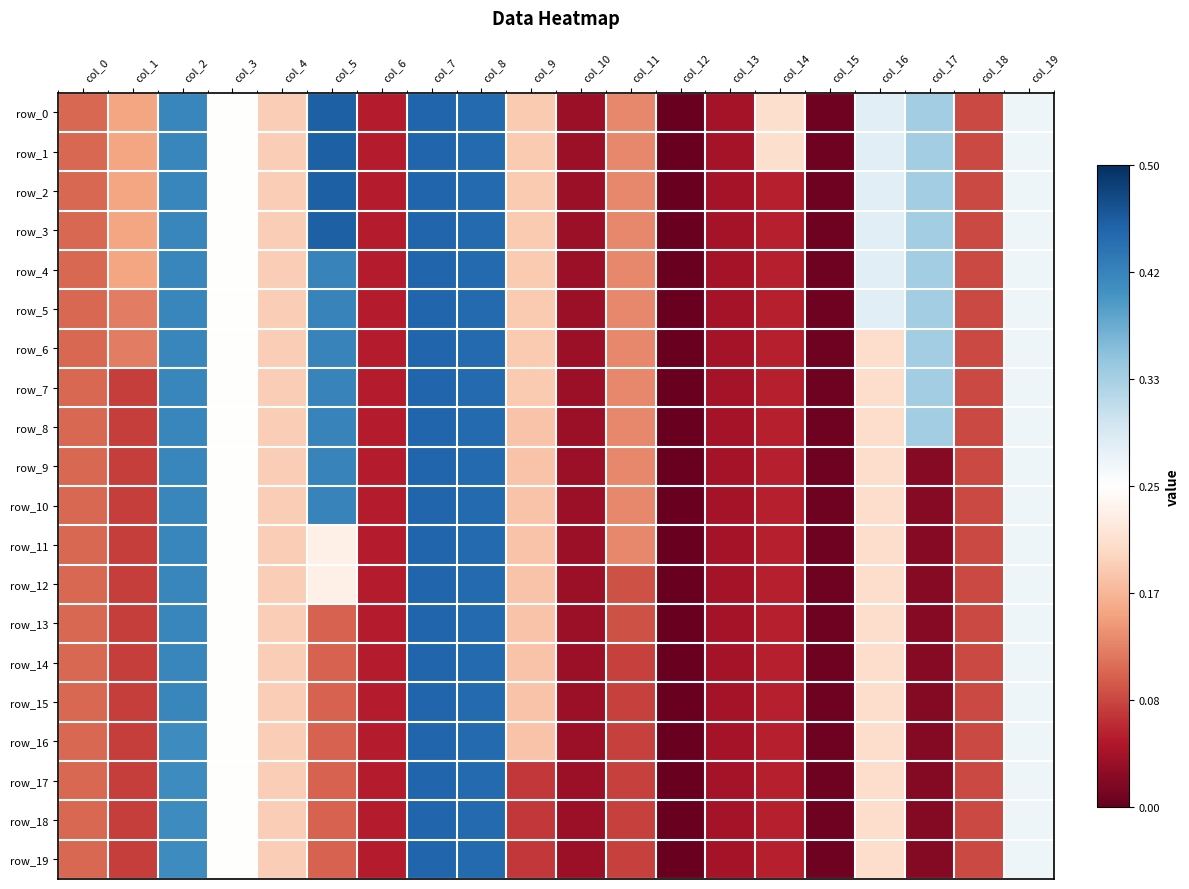

Which category has the highest value across all series?

col_5